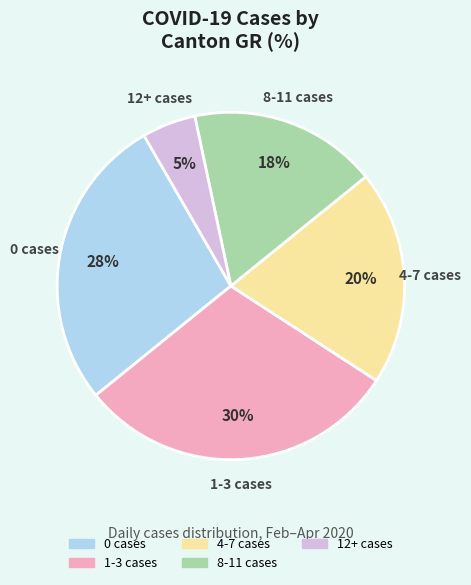

Is there any slice that represents more than half of the pie?

No